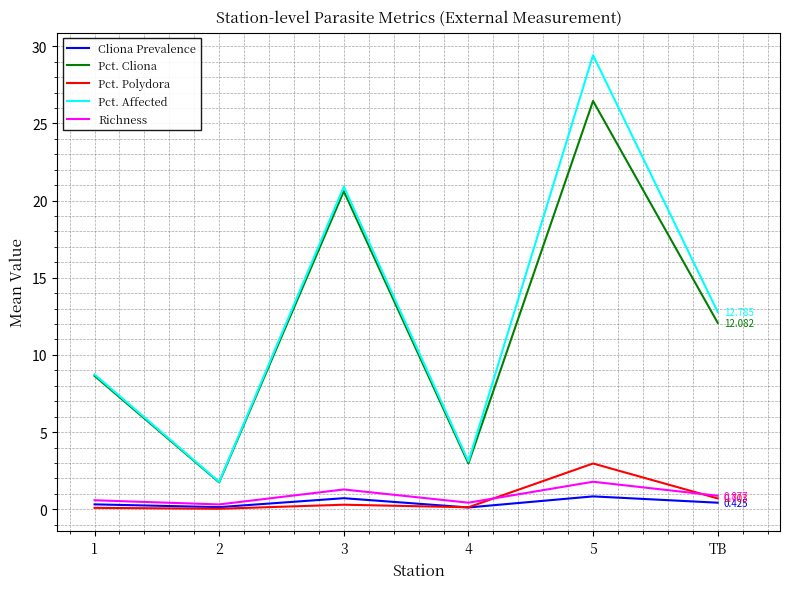

In Cliona Prevalence, how many points are higher than both neighbors (excluding endpoints)?

2